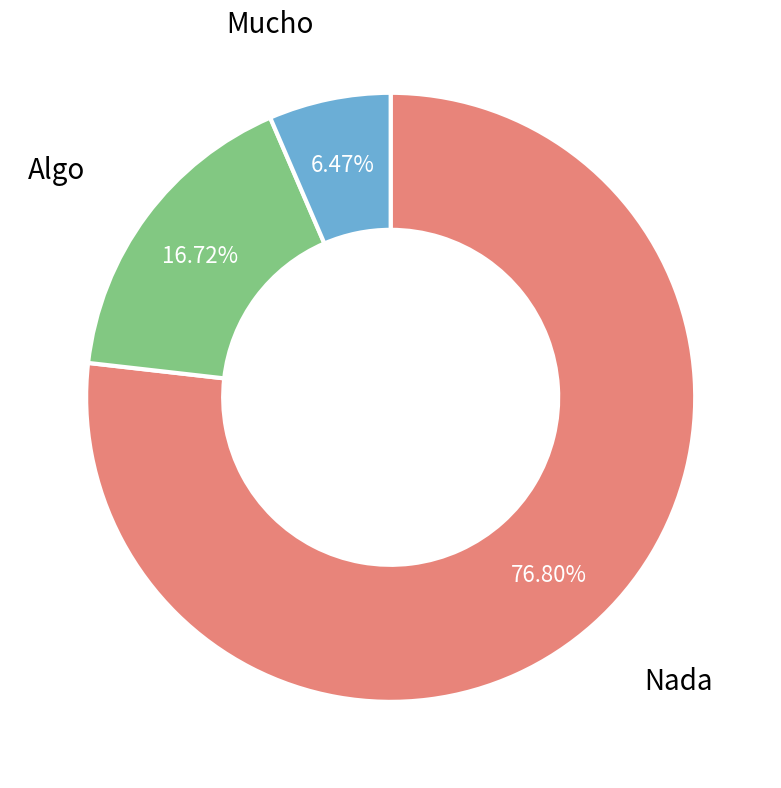

Is there a majority slice in this chart?

Yes